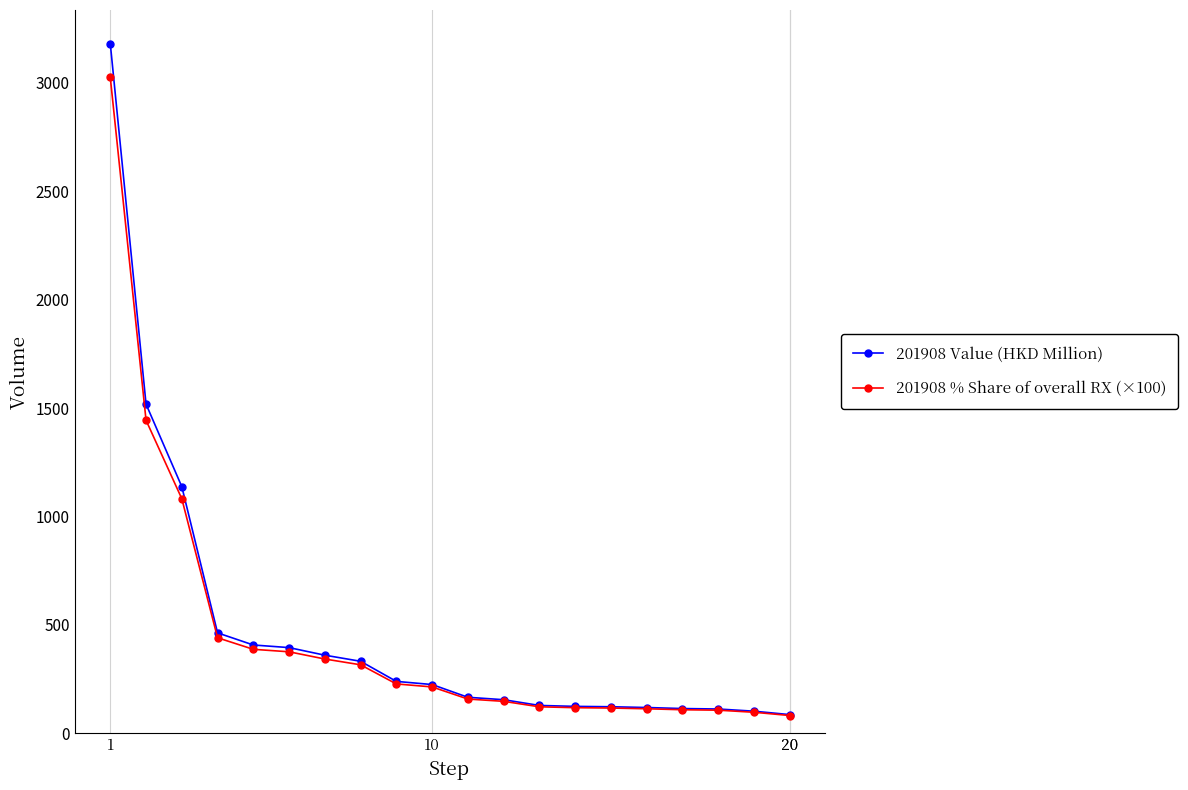

What is the value of the 201908 Value (HKD Million) point at the 12th from the left?

154.0